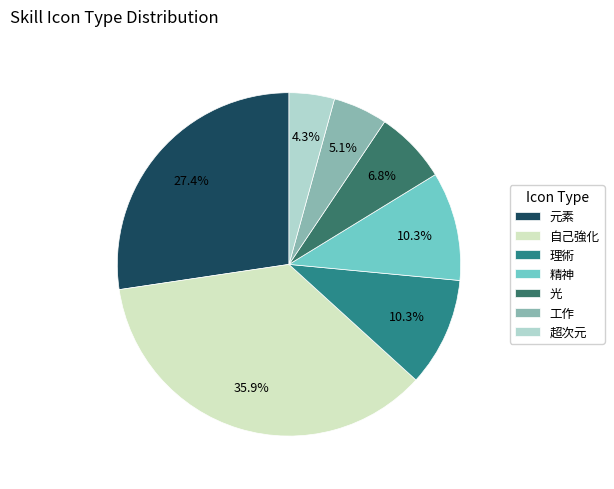

What percentage do 工作 and 超次元 together represent?

9.4%